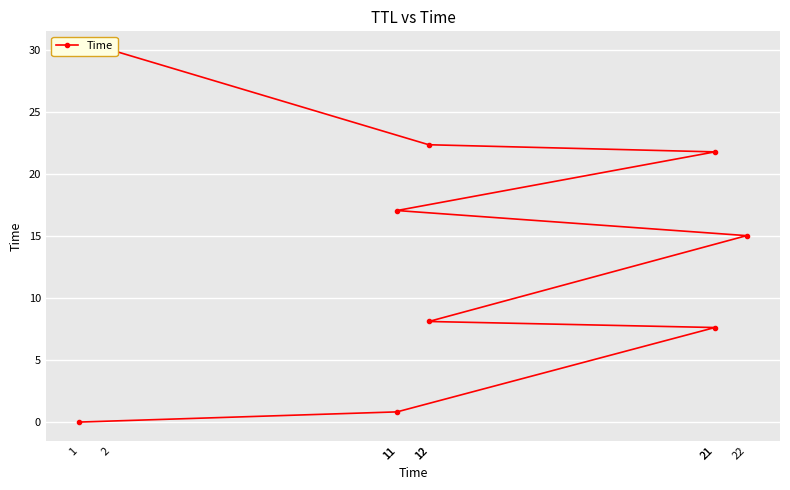

What is the sum of all values?

122.8